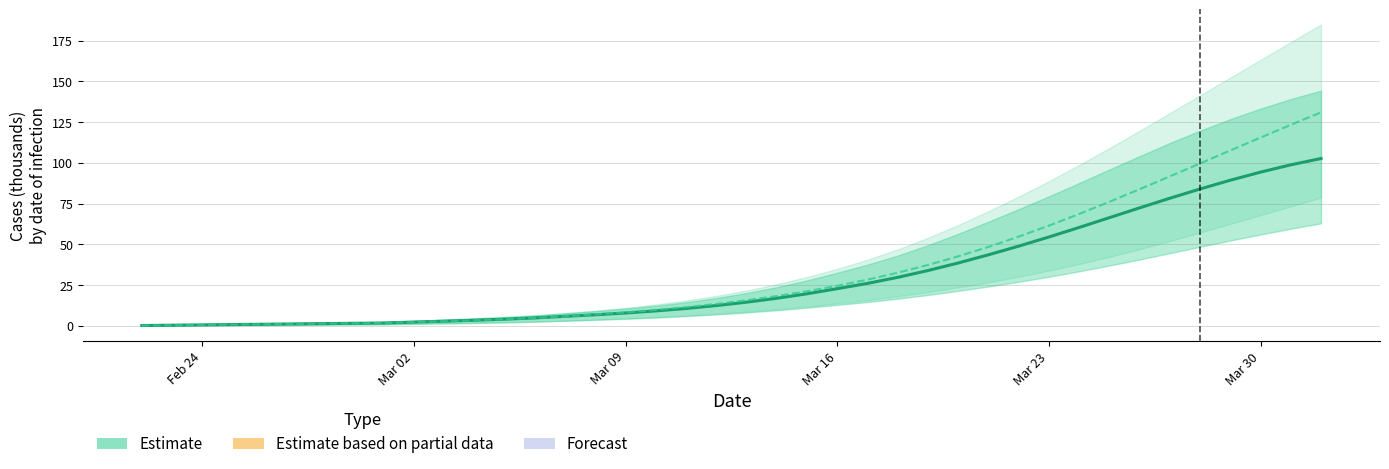

What is the average value of the Current infected (mean) series?

29.4